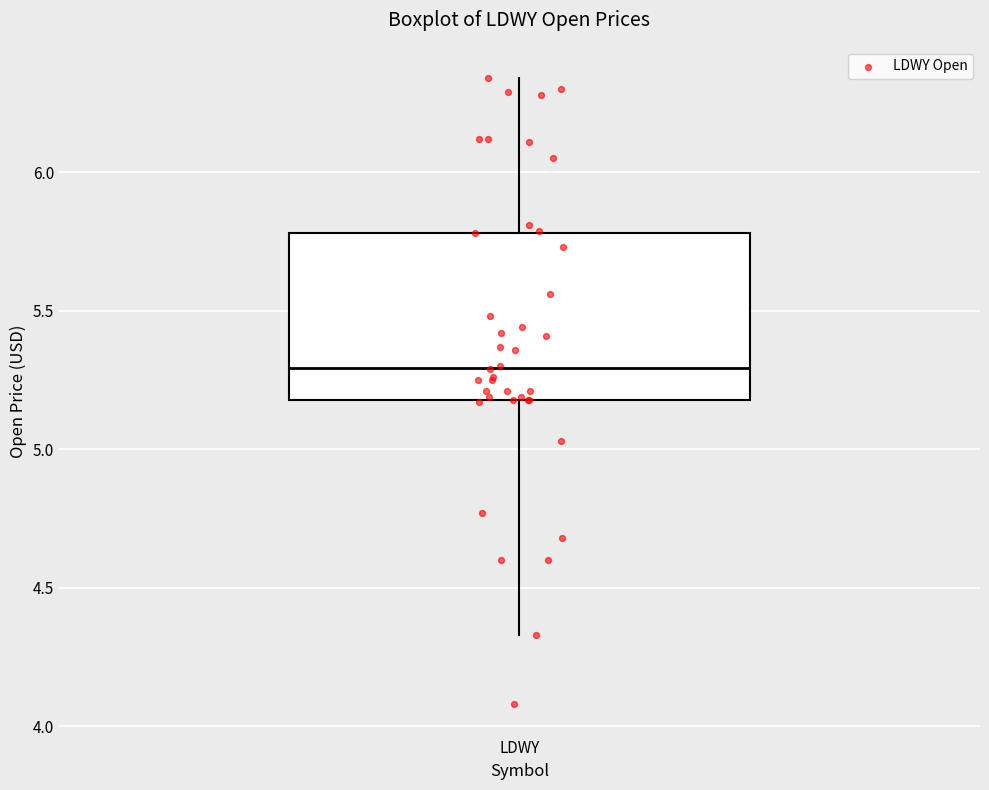

Read this box plot against the y-axis: the position of the median line, the range covered by the box, and the ends of both whiskers. The values are not printed on the chart, so give them approximately, as read against the axis.

median 5.30, box 5.20 to 5.80, whiskers 4.35 to 6.35